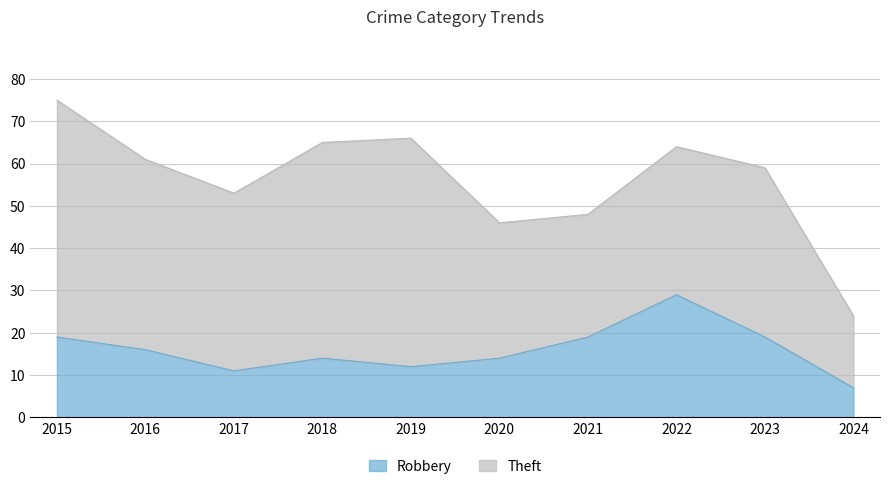

Reading left to right, what are all the values shown in this chart?

2015=19	2016=16	2017=11	2018=14	2019=12	2020=14	2021=19	2022=29	2023=19	2024=7